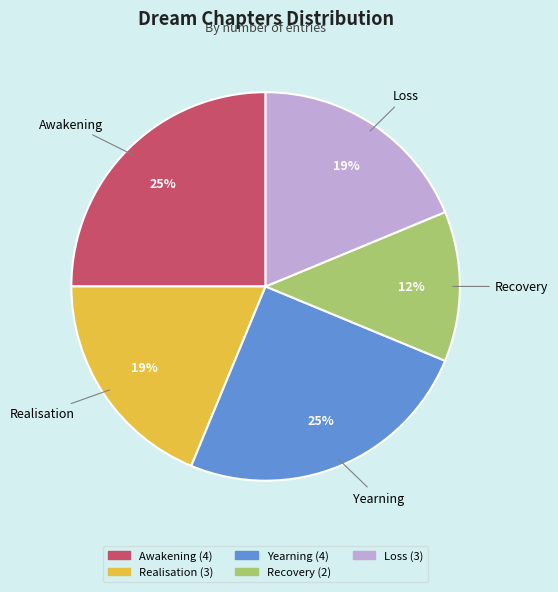

Is it true that Recovery is 1% of the pie?

False